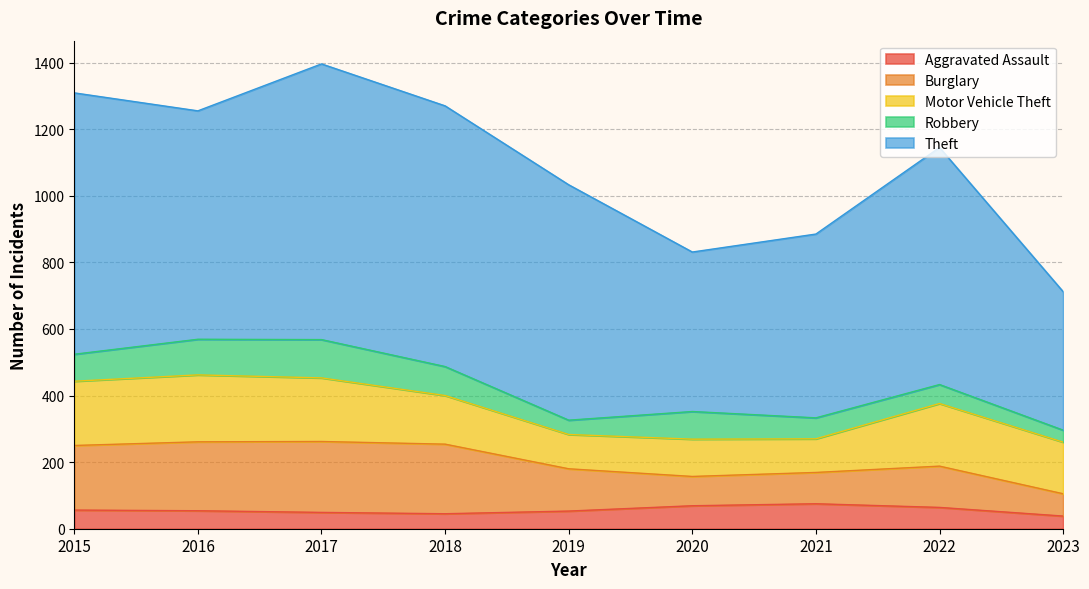

True or false: Aggravated Assault has a value of 54 at 2016.

True